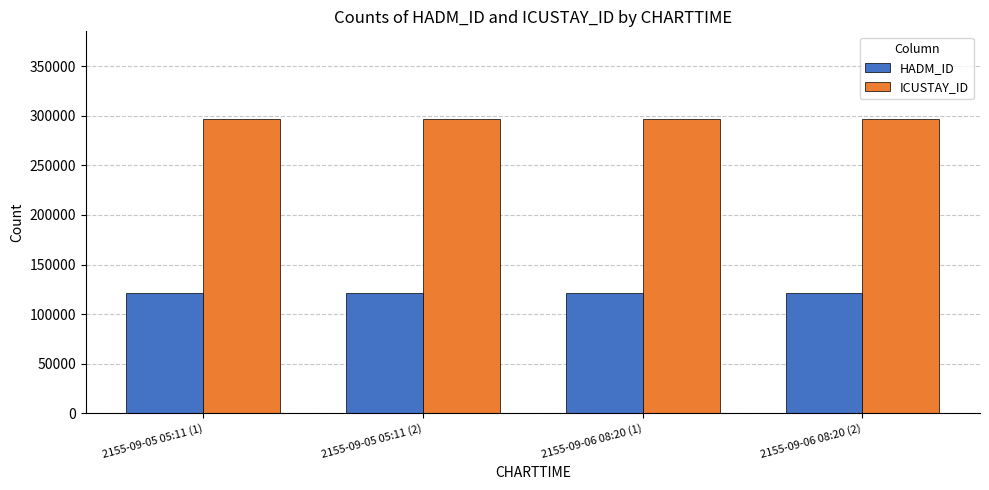

What is the total value across all series at 2155-09-06 08:20 (2)?

417473